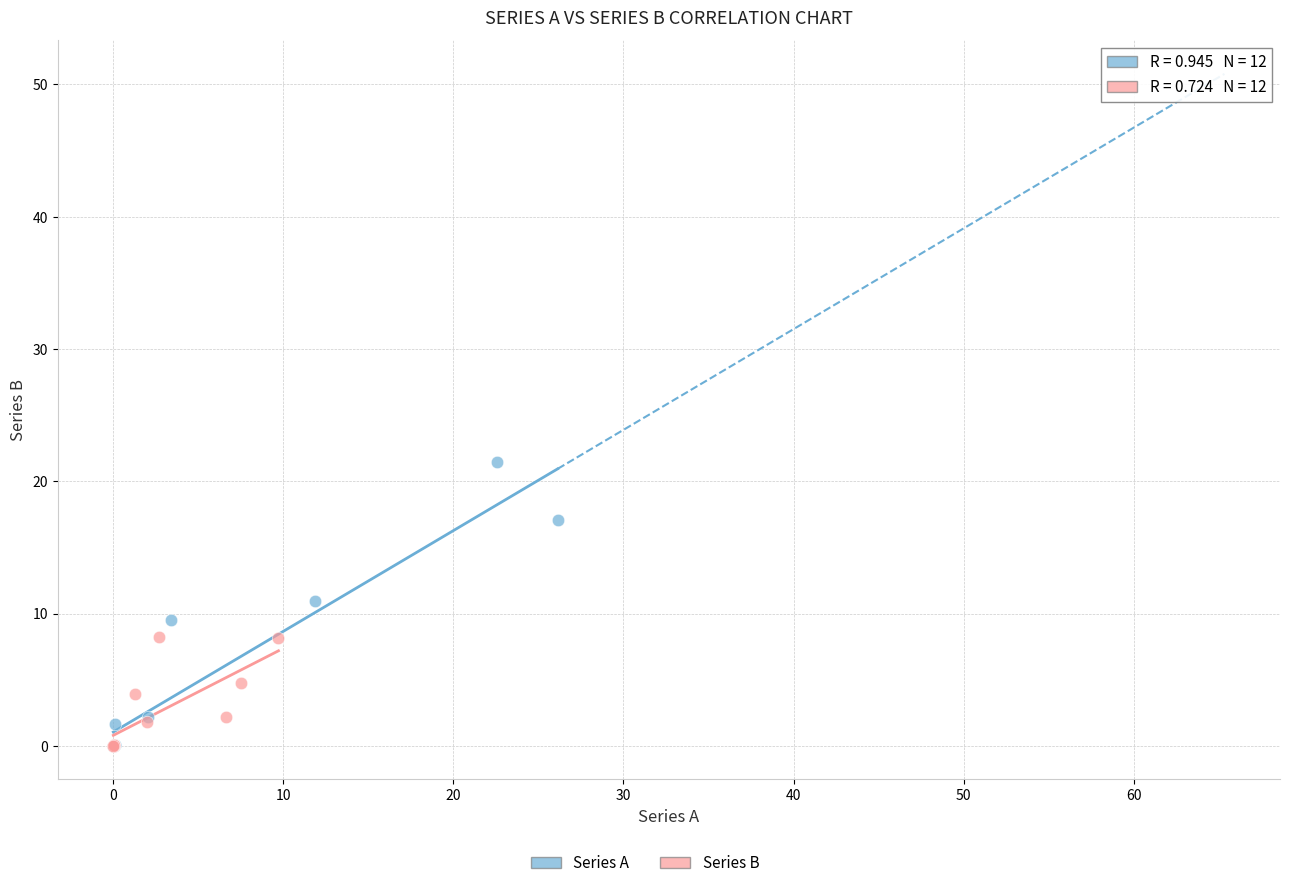

Which series has the largest Y range (max minus min)?

Series A